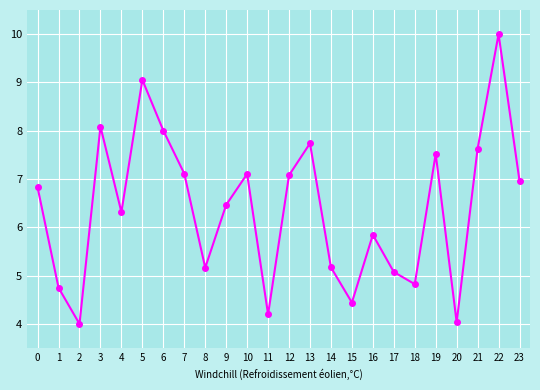

How many data points are above 6?

14